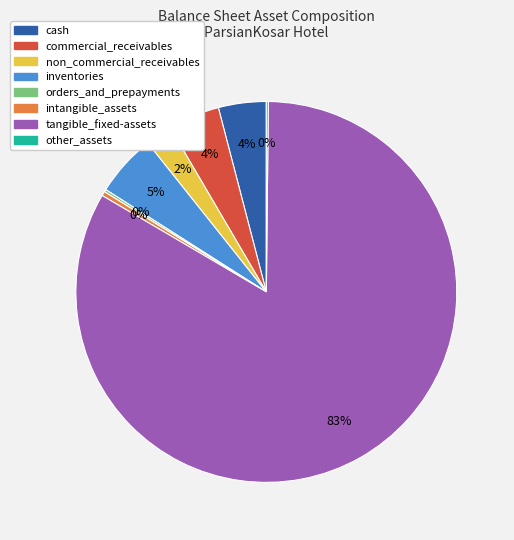

Which category has the biggest portion of the pie?

tangible_fixed-assets